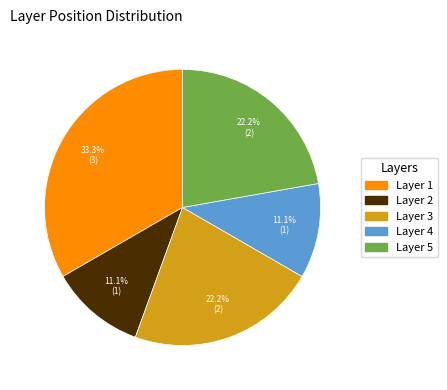

To the nearest percent, what is the difference between the Layer 1 and Layer 2 slice percentages?

22%